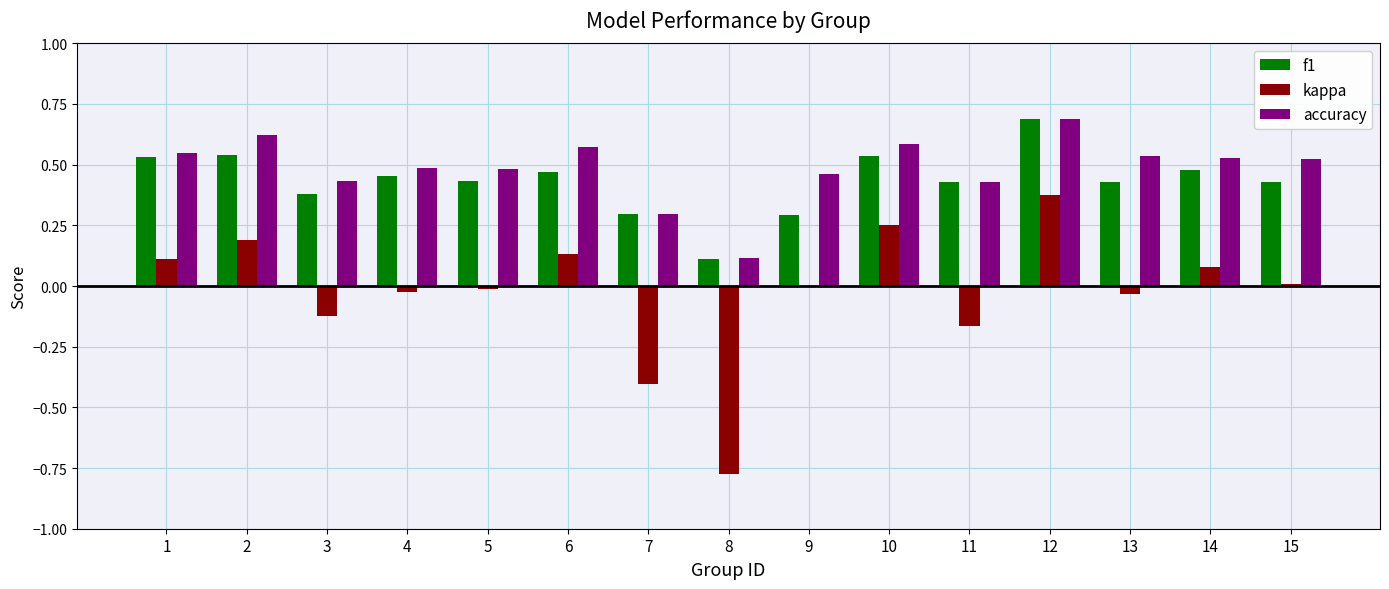

True or false: accuracy has a value of 0.5 at 13.

True